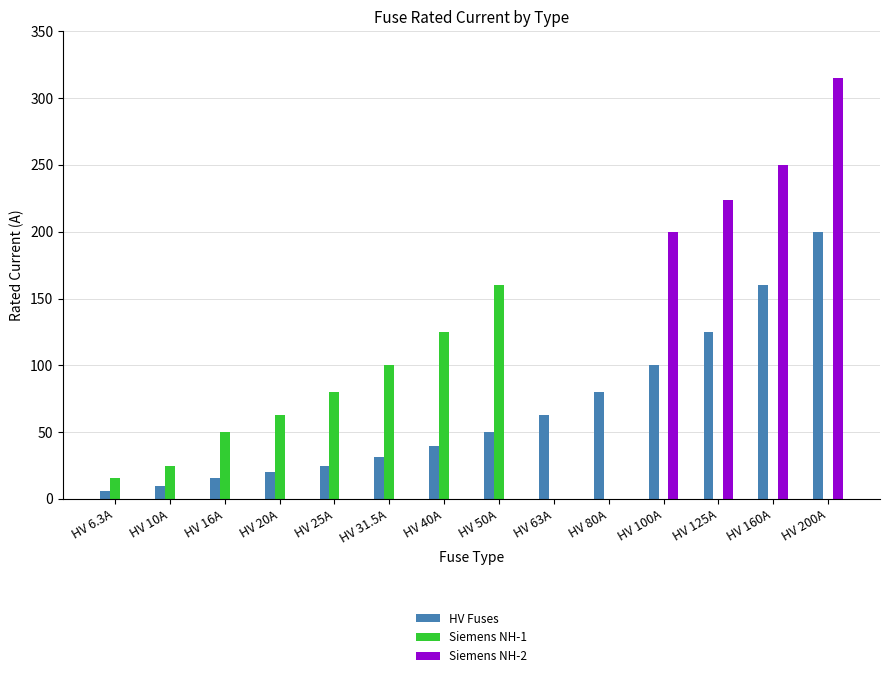

What is the difference between the HV Fuses values at HV 25A and HV 100A?

75.0